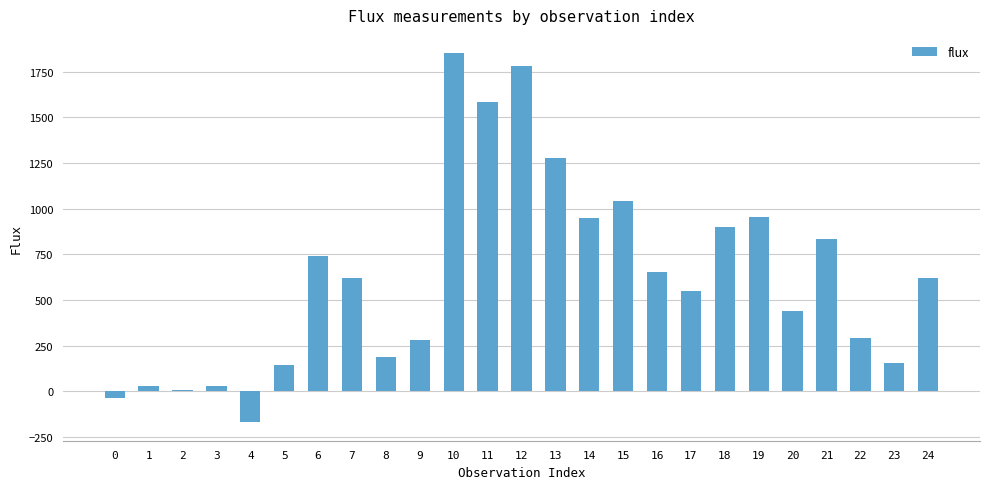

What is the ratio of the value at 16 to the value at 5?

4.6